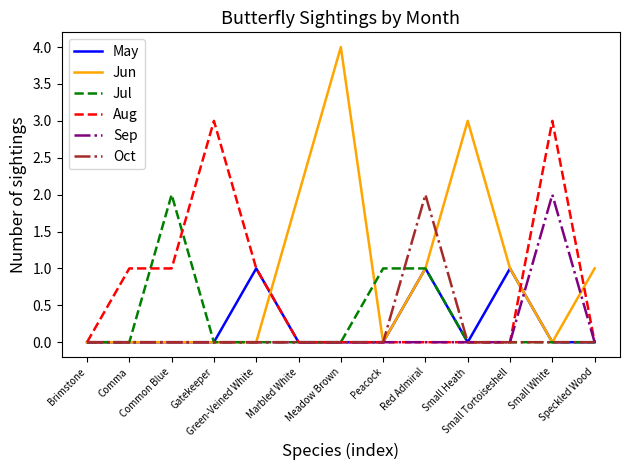

Reading left to right, extract all data points from this chart.

May: 0	0	0	0	1	0	0	0	1	0	1	0	0
Jun: 0	0	0	0	0	2	4	0	1	3	1	0	1
Jul: 0	0	2	0	0	0	0	1	1	0	0	0	0
Aug: 0	1	1	3	1	0	0	0	0	0	0	3	0
Sep: 0	0	0	0	0	0	0	0	0	0	0	2	0
Oct: 0	0	0	0	0	0	0	0	2	0	0	0	0